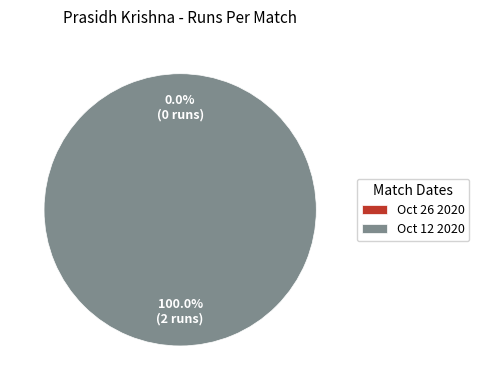

Between Oct 12 2020 and Oct 26 2020, which is larger?

Oct 12 2020